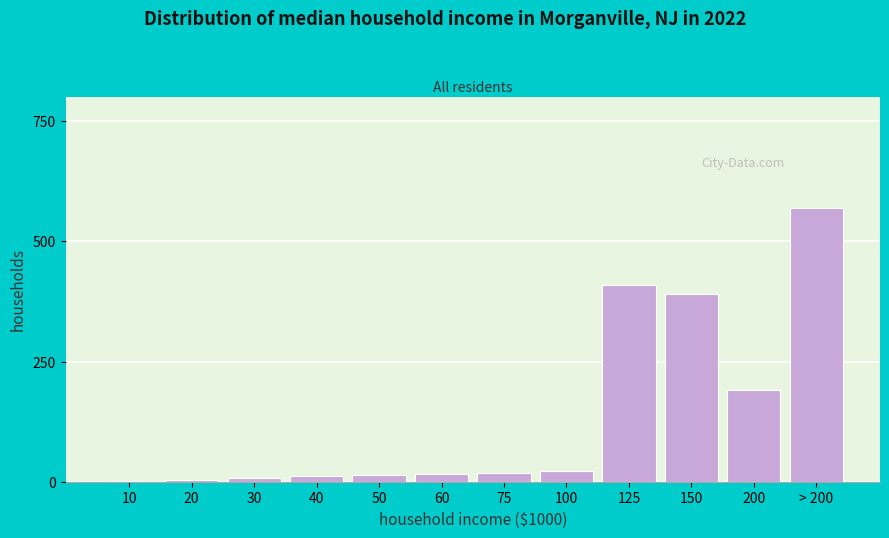

What is the sum of all values?

1656